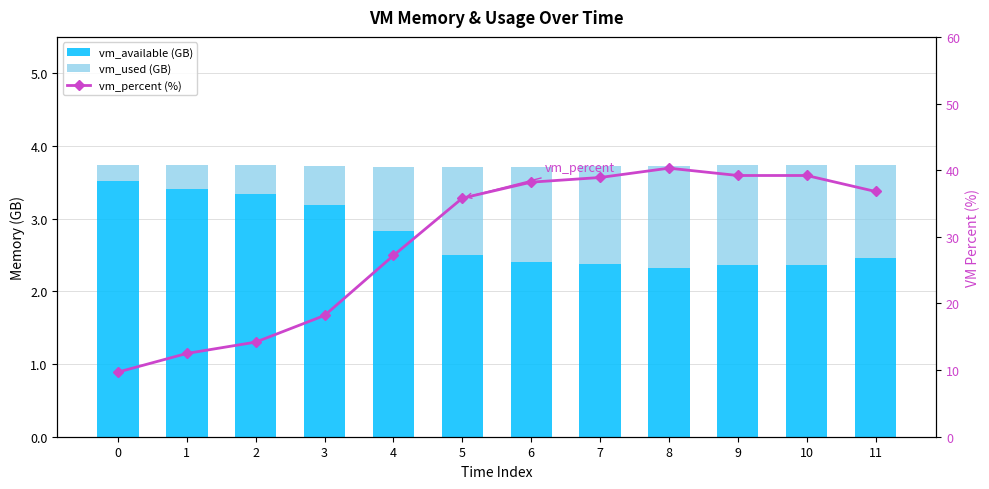

How many values in the vm_used (GB) series are below 1?

5